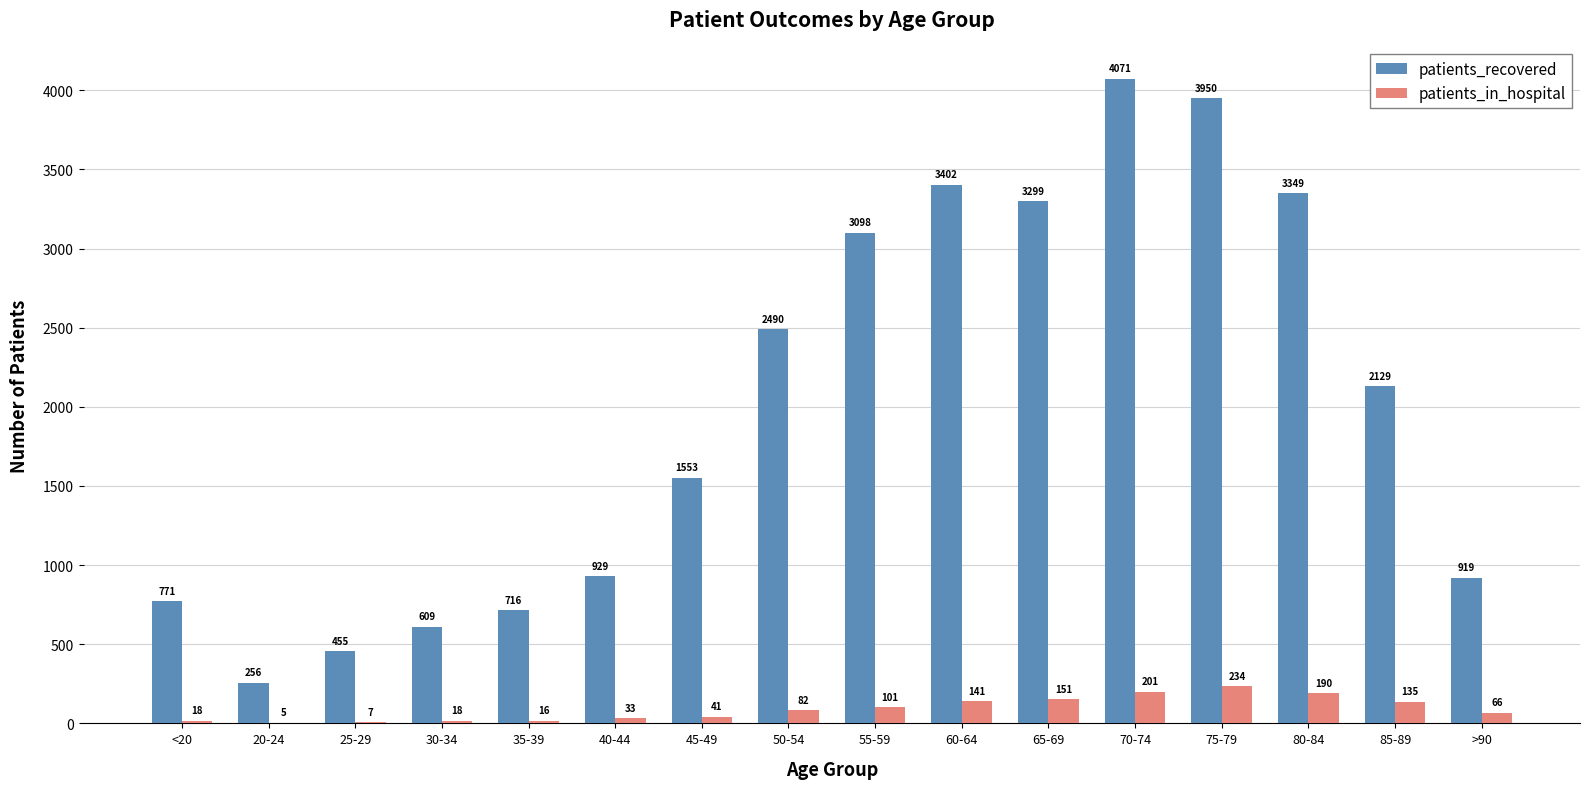

What is the greatest value displayed?

4071